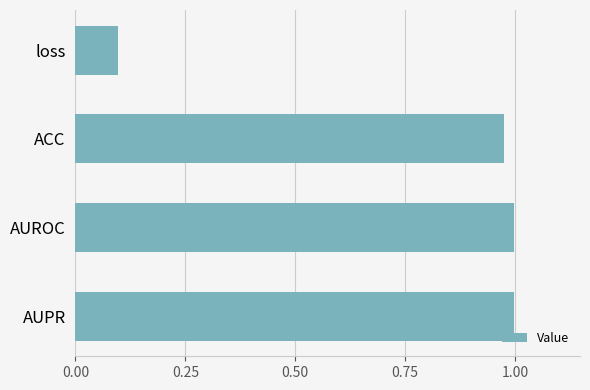

The value at ACC is 1.0. True or false?

True